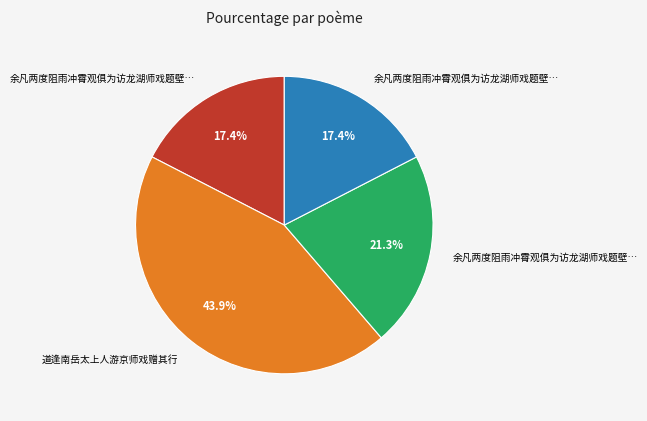

Does any single category account for the majority?

No